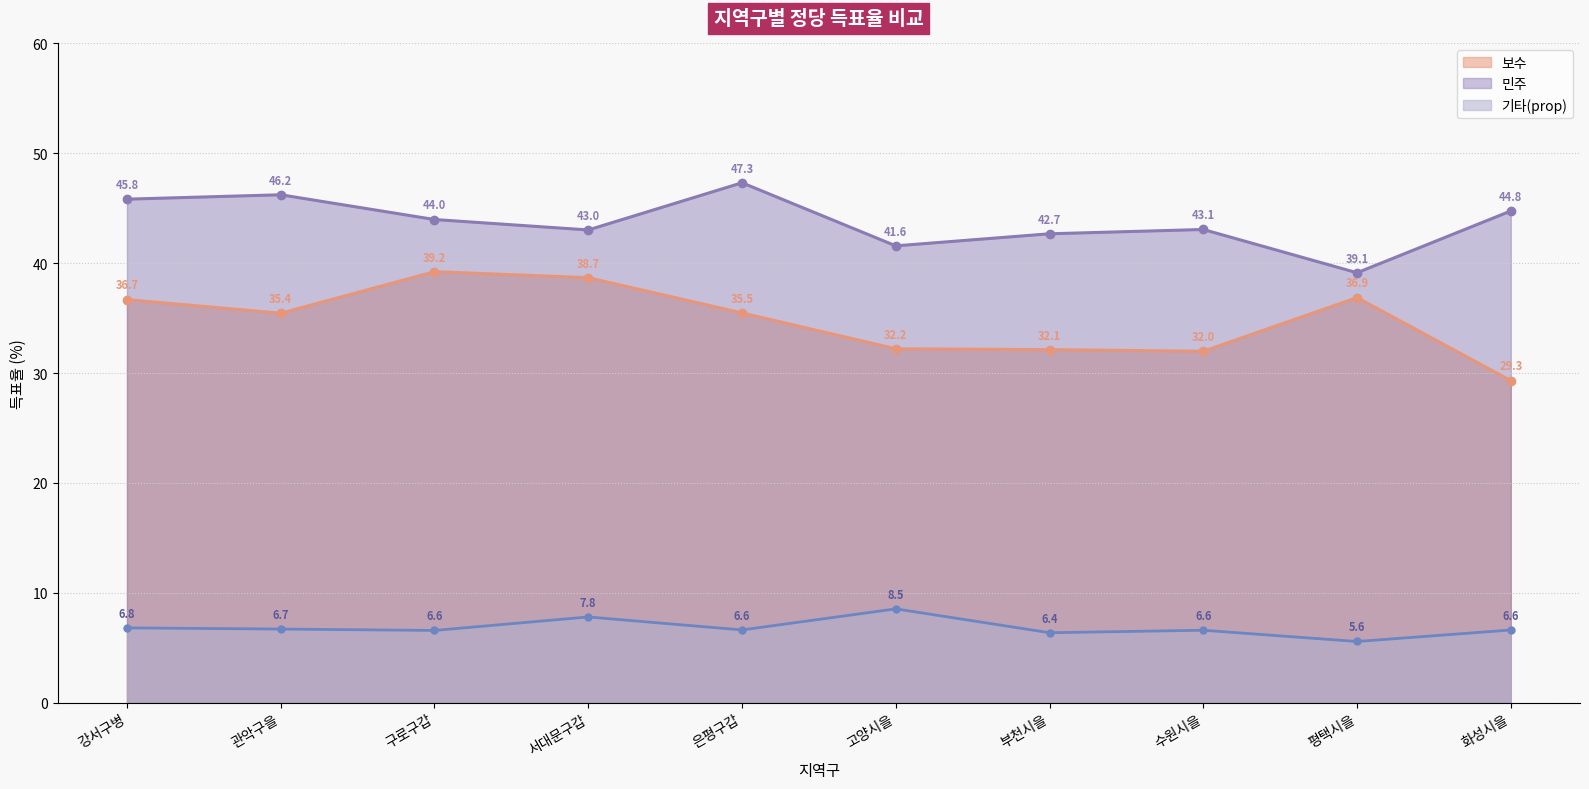

True or false: 민주 has a value of 43.1 at 수원시을.

True